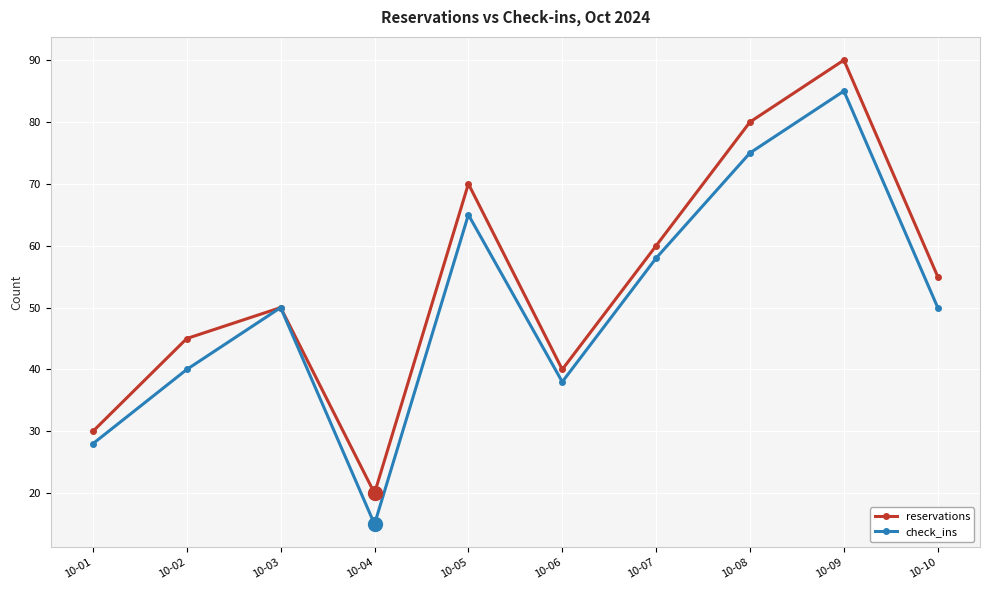

At which category does the chart reach its minimum across all series?

10-04